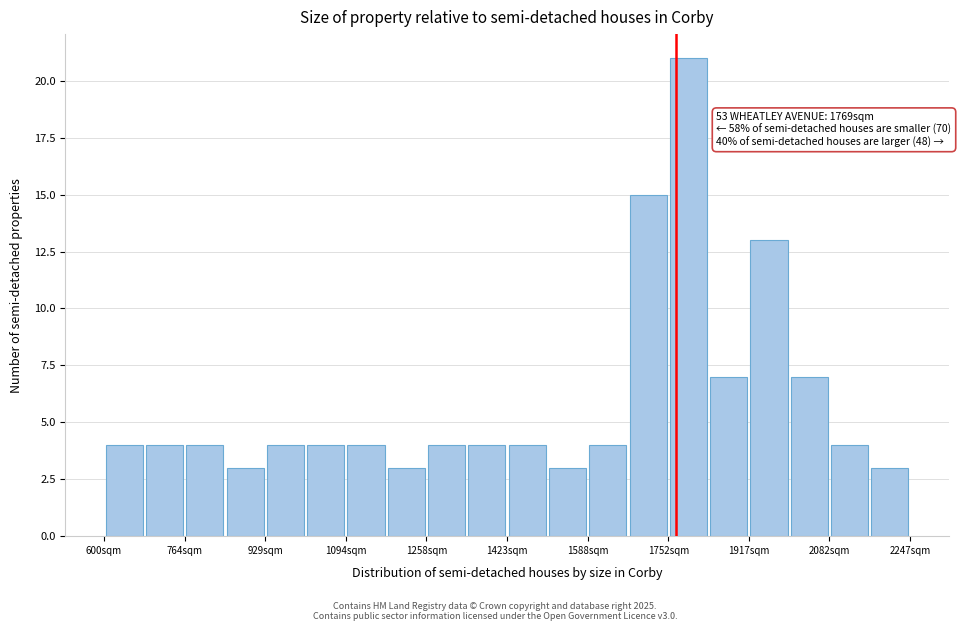

Over which range of the x-axis is the bar tallest?

1760 to 1840